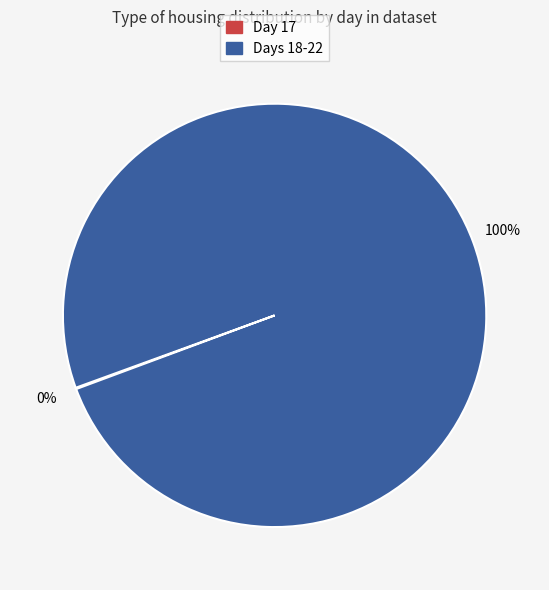

To the nearest percent, what is the average slice percentage?

50%